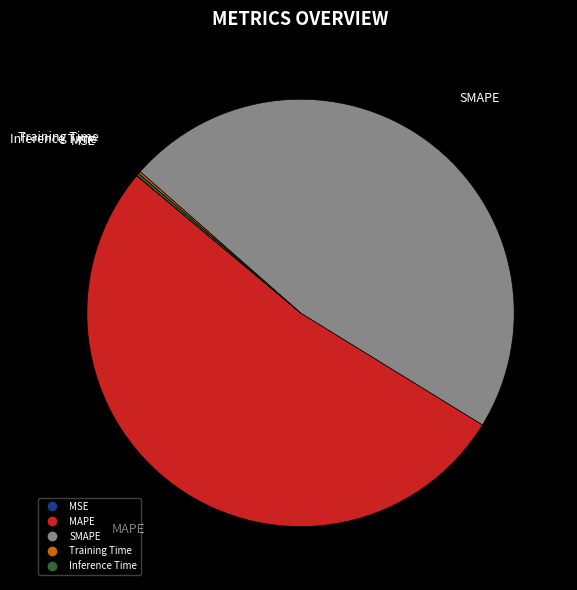

Is there any slice that represents more than half of the pie?

Yes